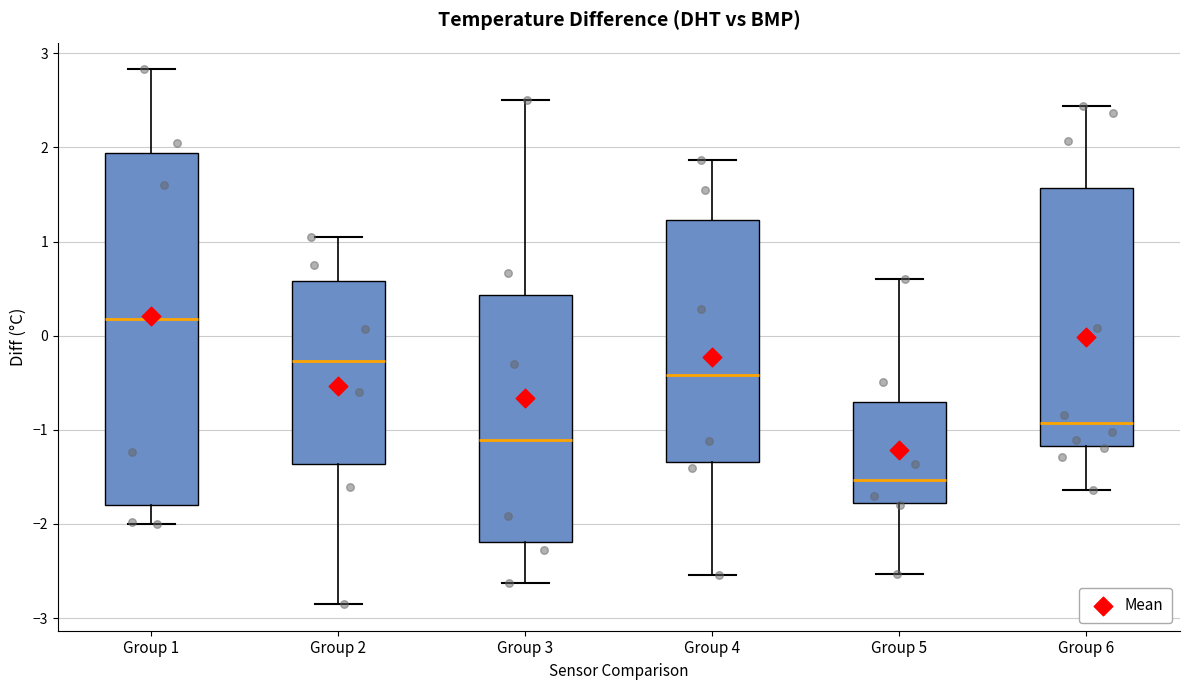

Reading left to right, transcribe this box plot: for each box, give where its median line is, the range the box spans, and where its two whiskers end, as read against the y-axis. The values are not printed on the chart, so give them approximately, as read against the axis.

Group 1: median 0.2, box -1.8 to 1.9, whiskers -2.0 to 2.8
Group 2: median -0.3, box -1.4 to 0.6, whiskers -2.8 to 1.1
Group 3: median -1.1, box -2.2 to 0.4, whiskers -2.6 to 2.5
Group 4: median -0.4, box -1.3 to 1.2, whiskers -2.5 to 1.9
Group 5: median -1.5, box -1.8 to -0.7, whiskers -2.5 to 0.6
Group 6: median -0.9, box -1.2 to 1.6, whiskers -1.6 to 2.4